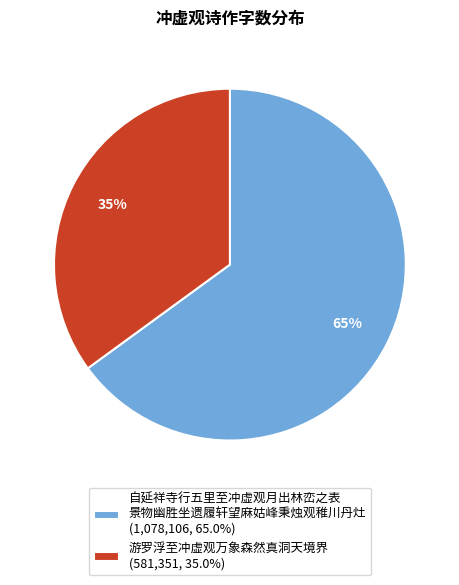

Approximately how many times larger is the value at 游罗浮至冲虚观万象森然真洞天境界 (581,351, 35.0%) compared to 自延祥寺行五里至冲虚观月出林峦之表 景物幽胜坐遗履轩望麻姑峰秉烛观稚川丹灶 (1,078,106, 65.0%)?

0.5